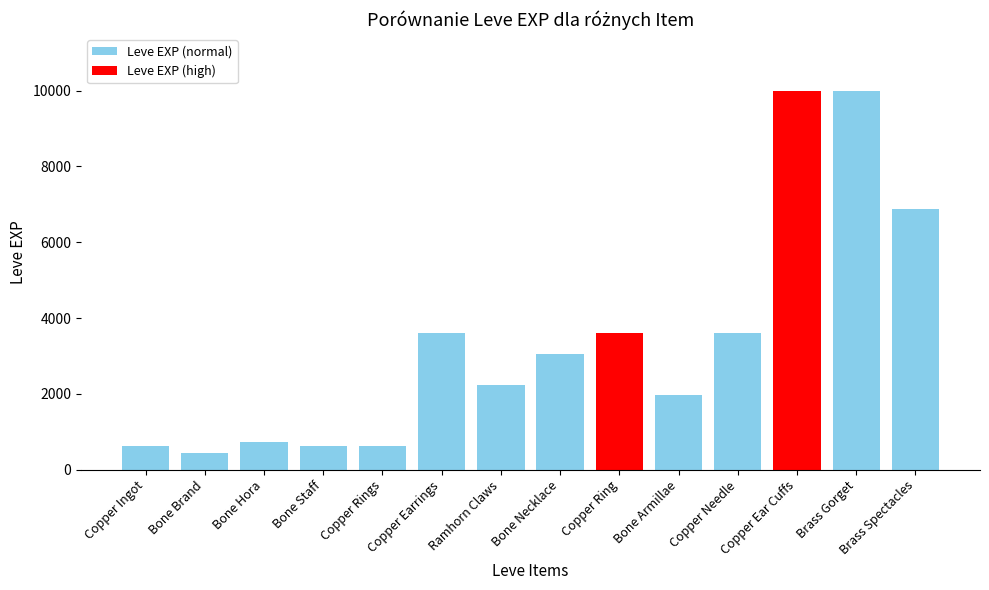

Between Copper Earrings and Ramhorn Claws, which is larger?

Copper Earrings